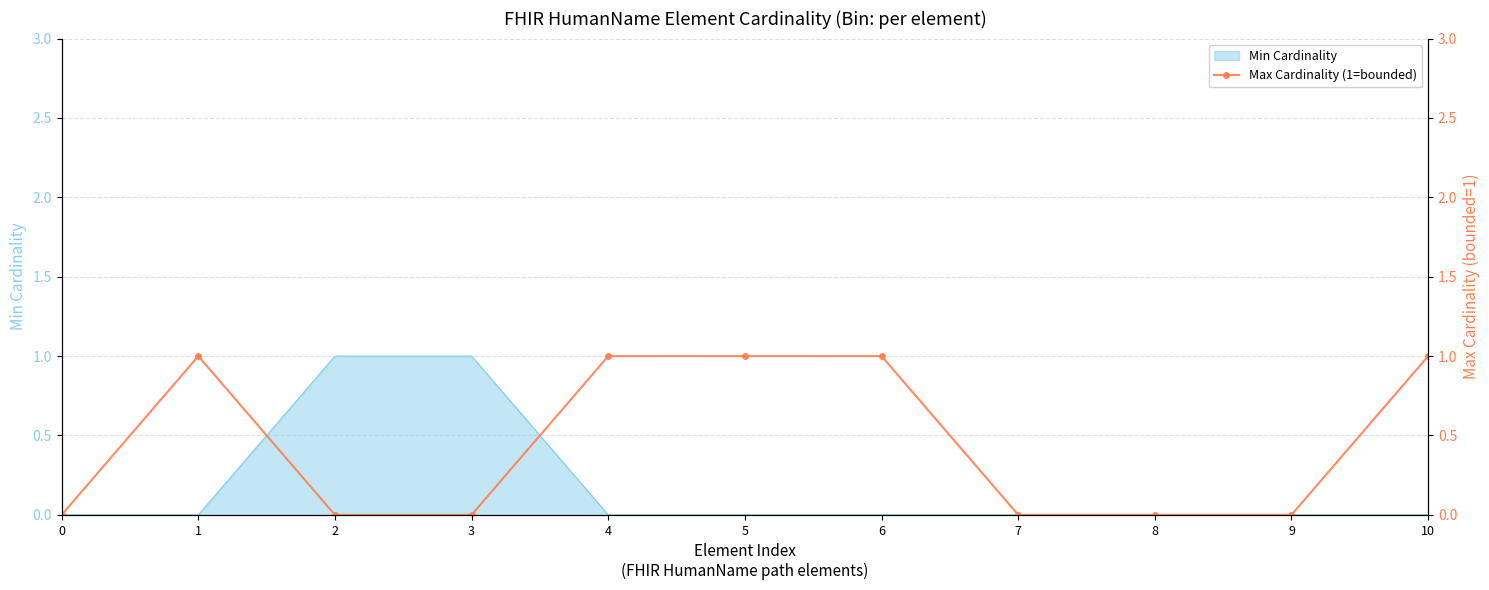

The chart shows a value of 2 at 10. True or false?

False